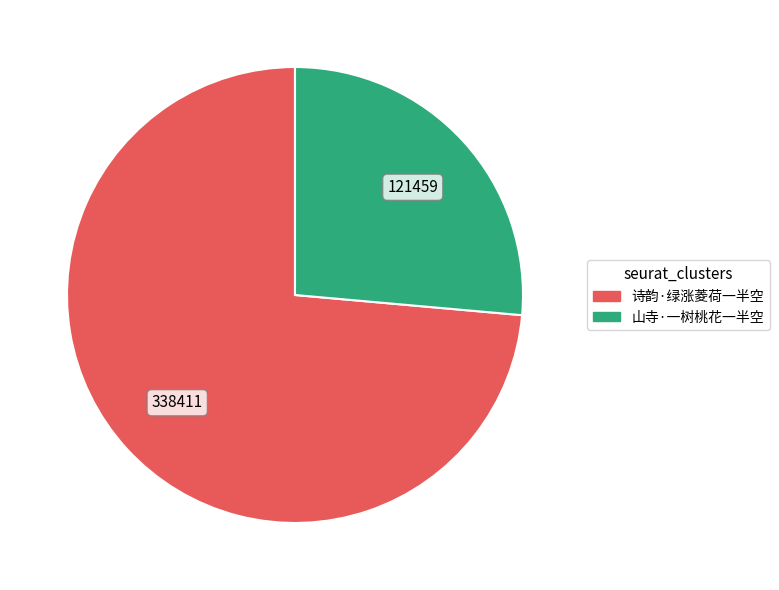

Is there a majority slice in this chart?

Yes